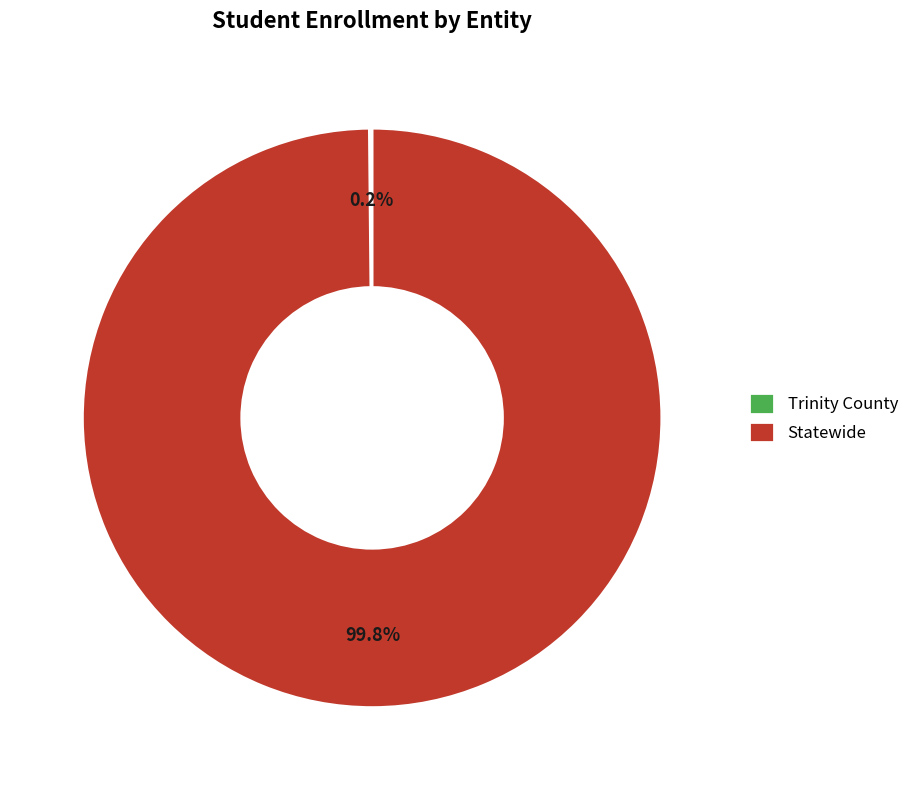

Does any single category account for the majority?

Yes